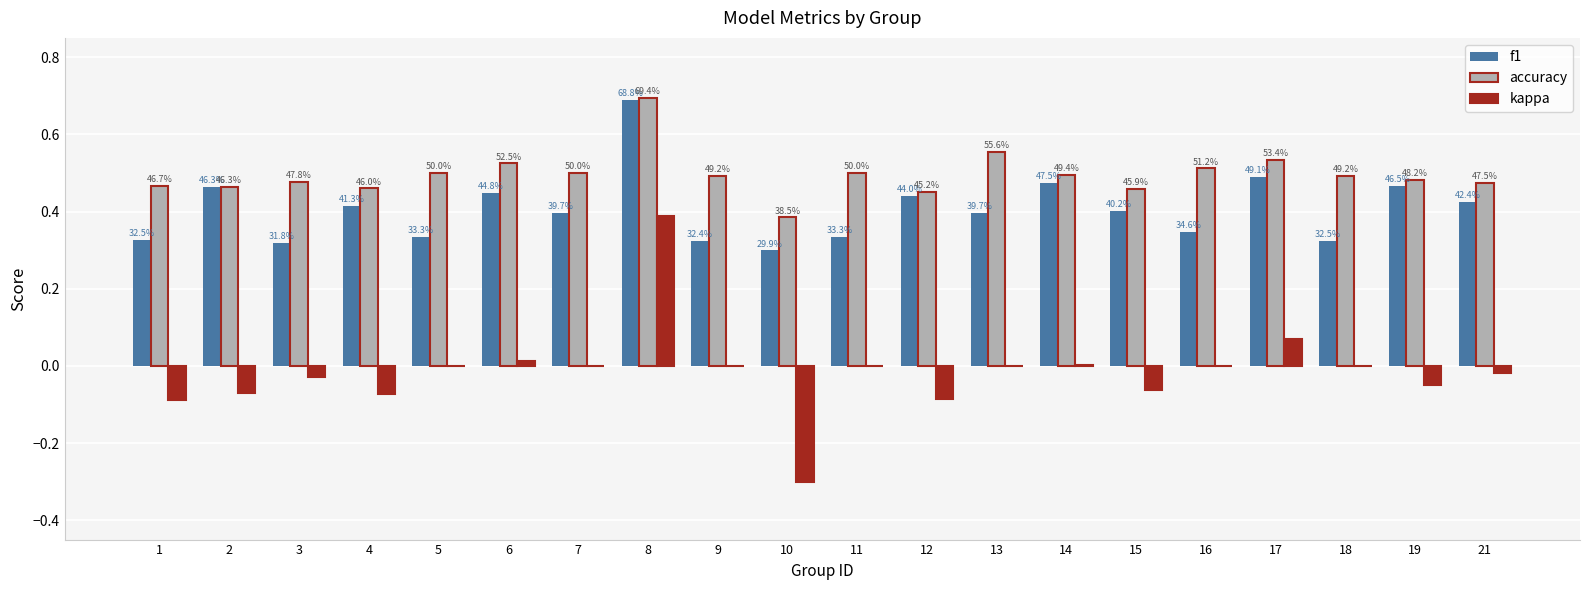

How many groups of bars are there?

20